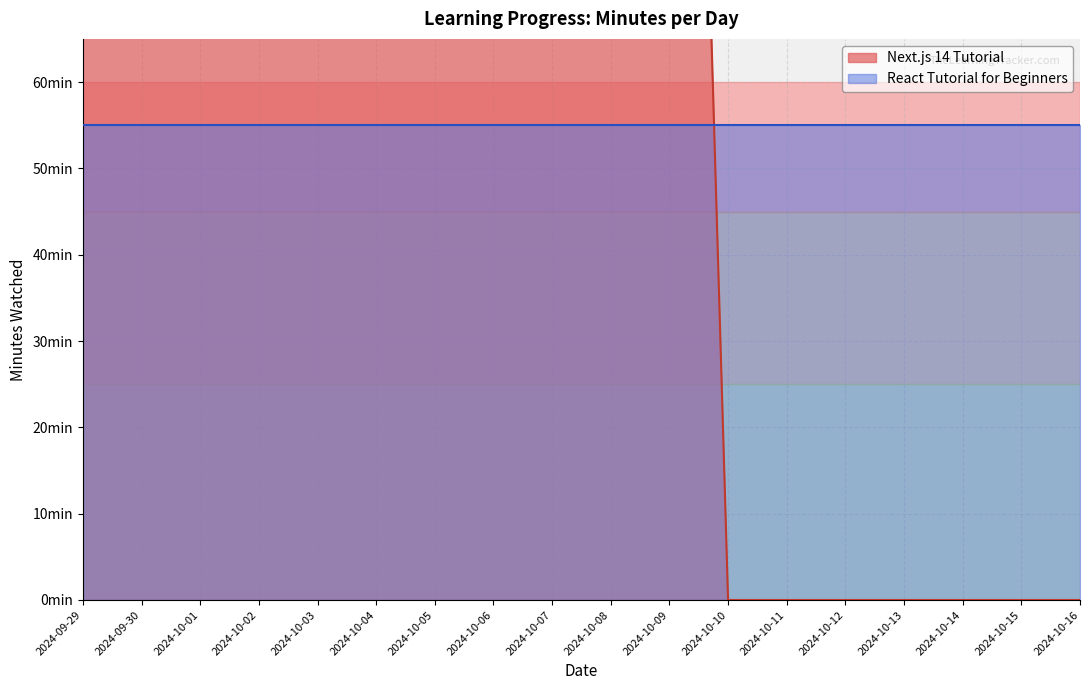

How many categories are shown in the chart?

18